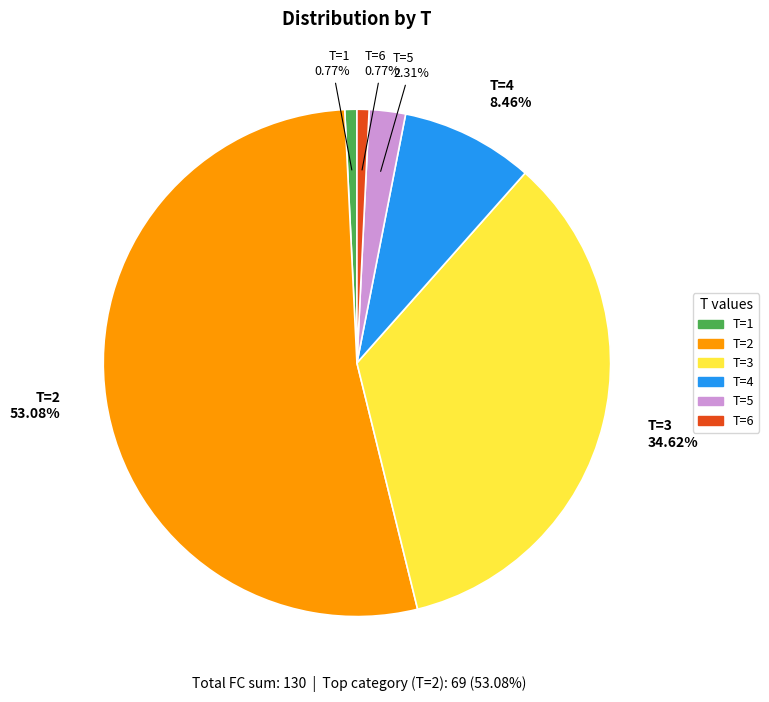

How many slices are in this pie chart?

6